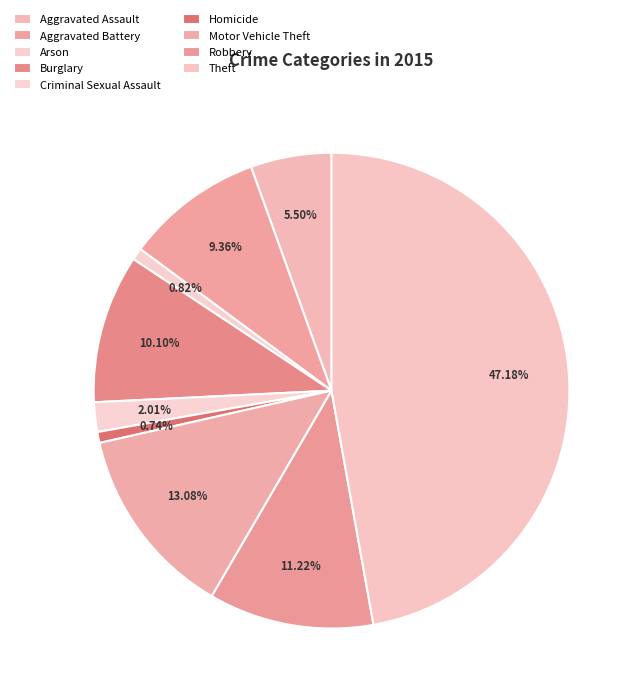

Is it true that Criminal Sexual Assault is 2% of the pie?

True